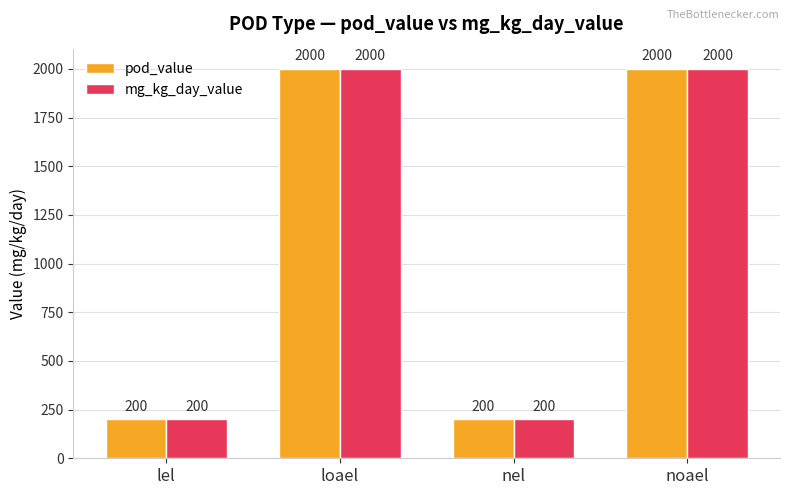

The value of pod_value at loael is 2000. True or false?

True